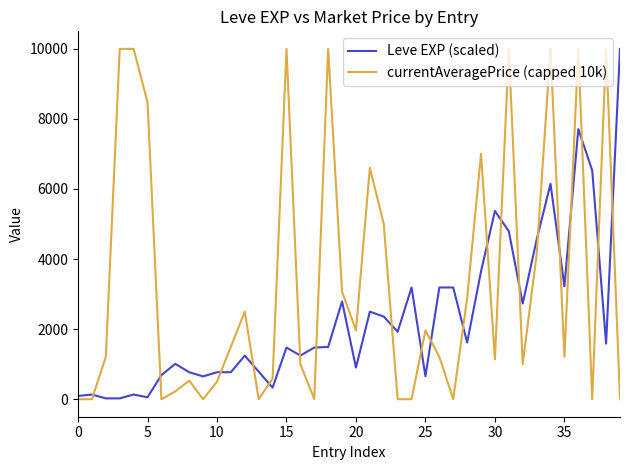

Rank the series by their average value, from highest to lowest.

currentAveragePrice (capped 10k), Leve EXP (scaled)